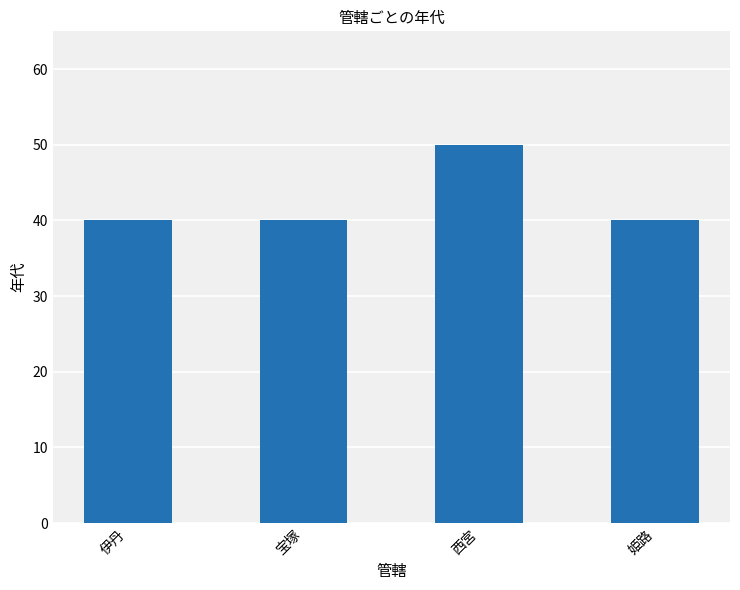

What is the value of the 1st bar from the left?

40